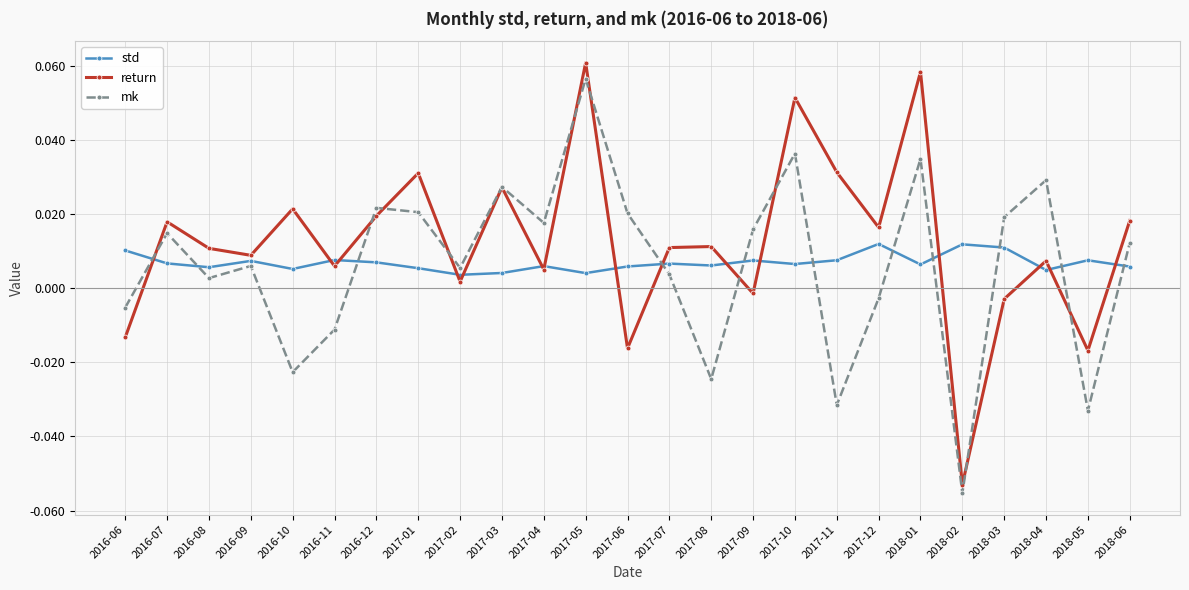

At which category does mk reach its first local valley?

2016-08